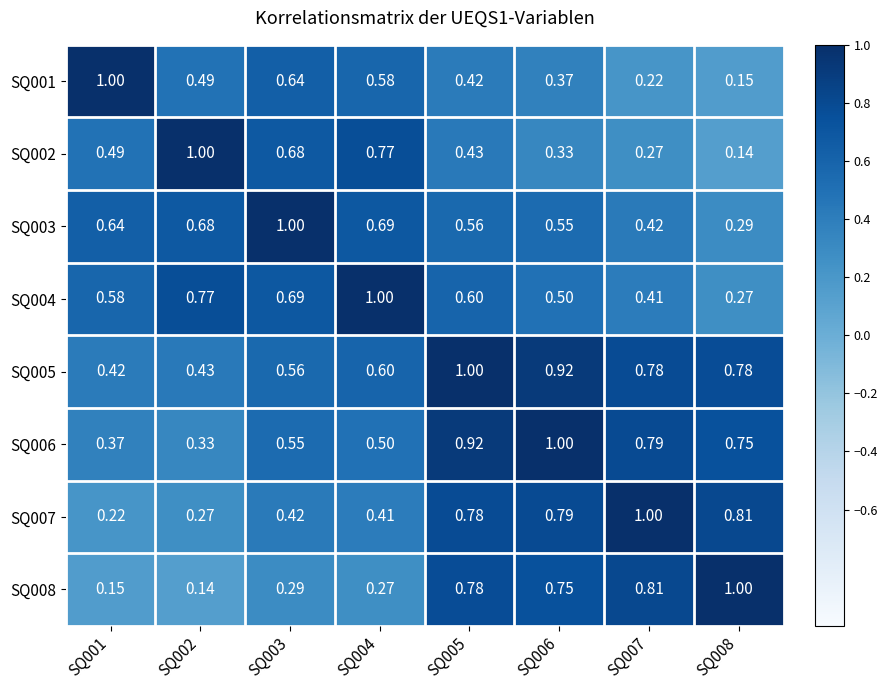

Is the value of SQ002 at SQ002 greater than the value of SQ004 at SQ008?

Yes